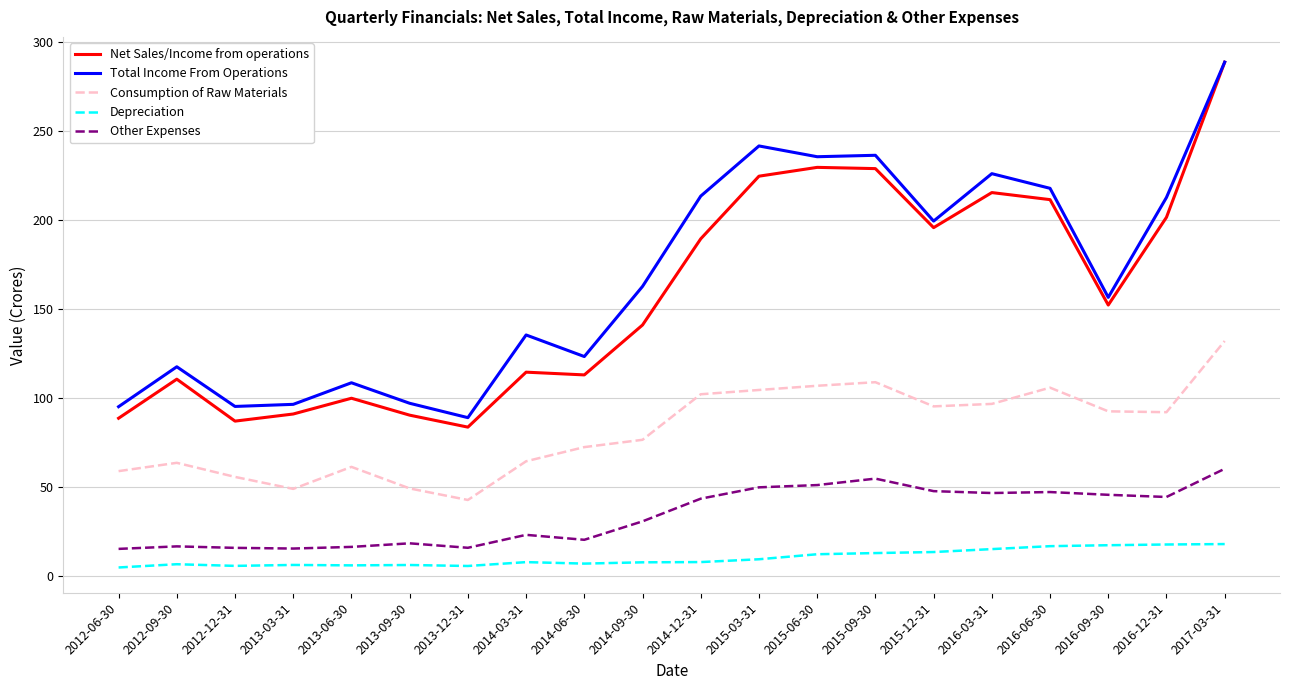

What position from the left is 2014-12-31?

11